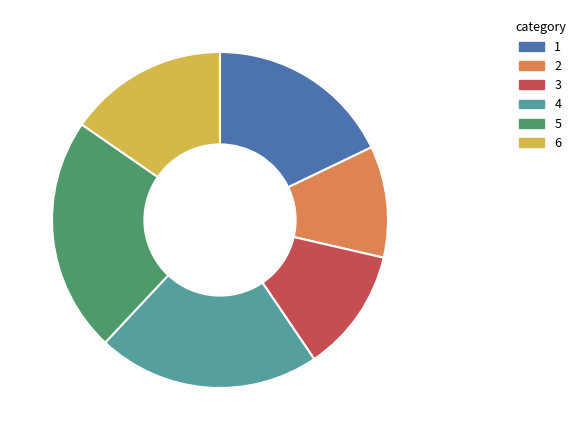

Is there a majority slice in this chart?

No